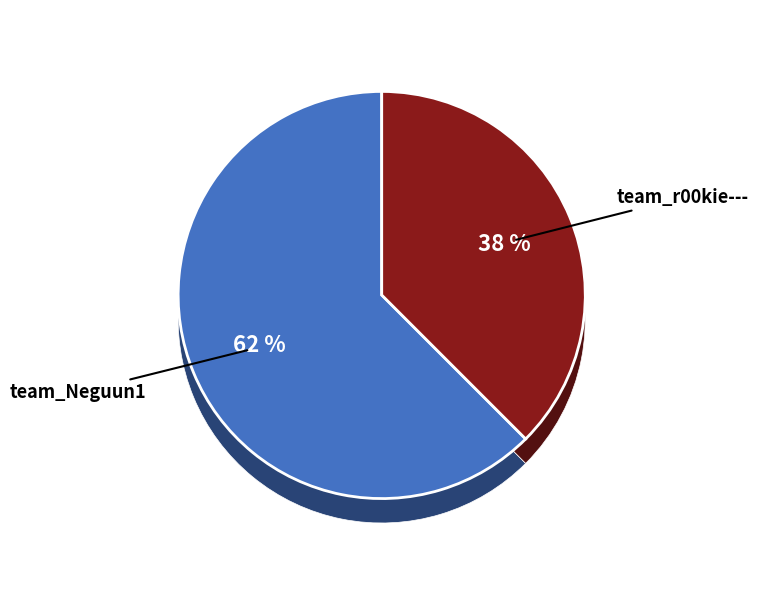

Is team_r00kie--- the majority of the pie?

No